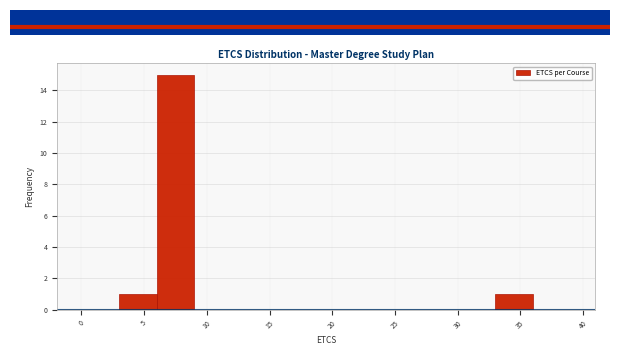

Over which range of the x-axis is the bar tallest?

6 to 9